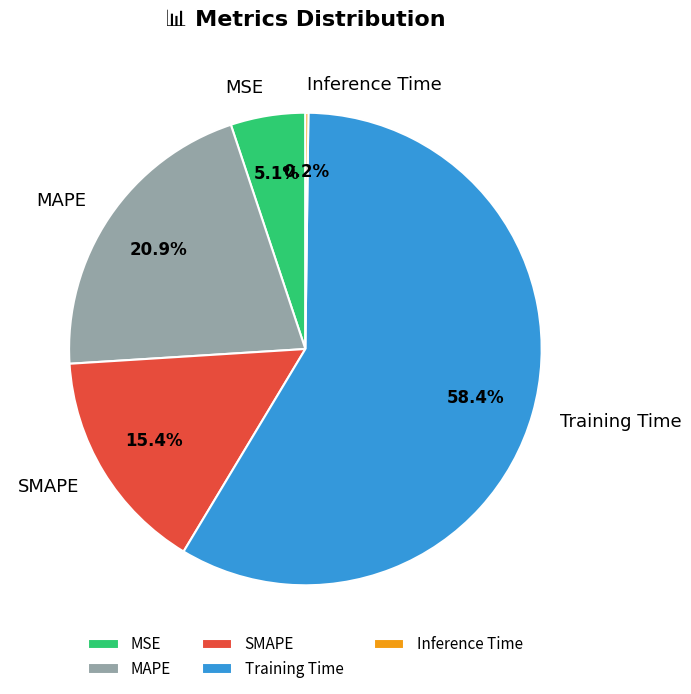

To the nearest percent, what is the difference between the largest and smallest slice percentages?

58%